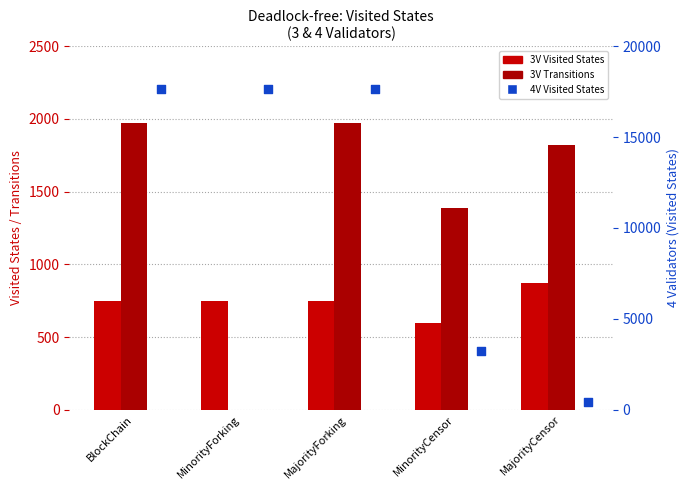

What is the total value across all series at MajorityForking?

20367